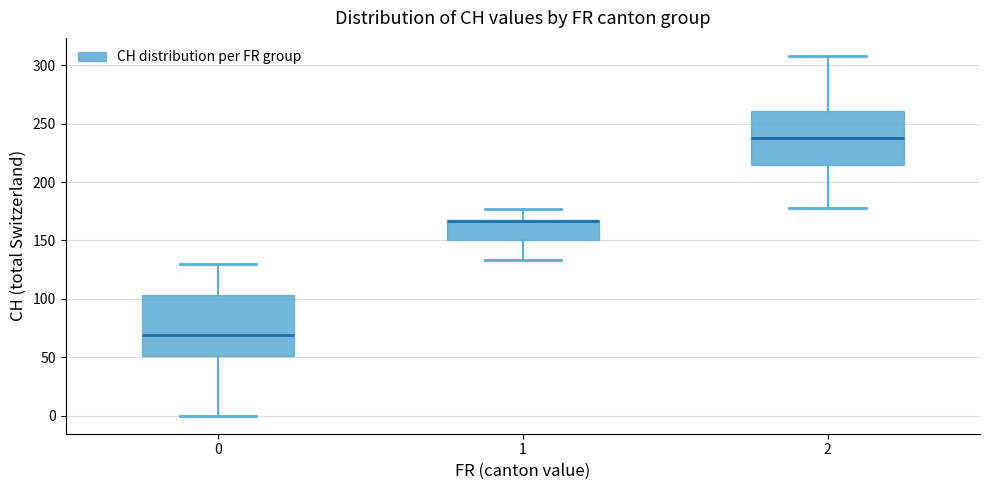

Reading left to right, transcribe this box plot: for each box, give where its median line is, the range the box spans, and where its two whiskers end, as read against the y-axis. The values are not printed on the chart, so give them approximately, as read against the axis.

0: median 70, box 50 to 105, whiskers 0 to 130
1: median 165 (drawn on the box's upper edge), box 150 to 170, whiskers 135 to 175
2: median 240, box 215 to 260, whiskers 180 to 310